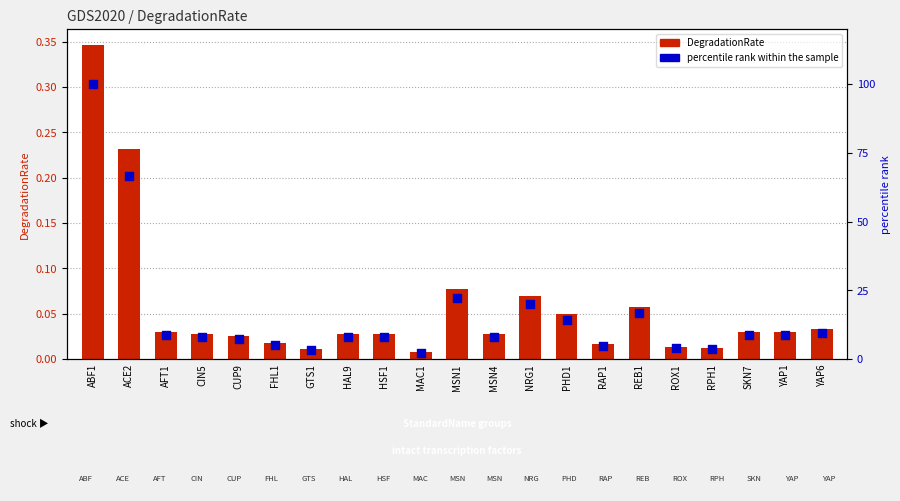

What is the total value across all series at ABF1?

100.3